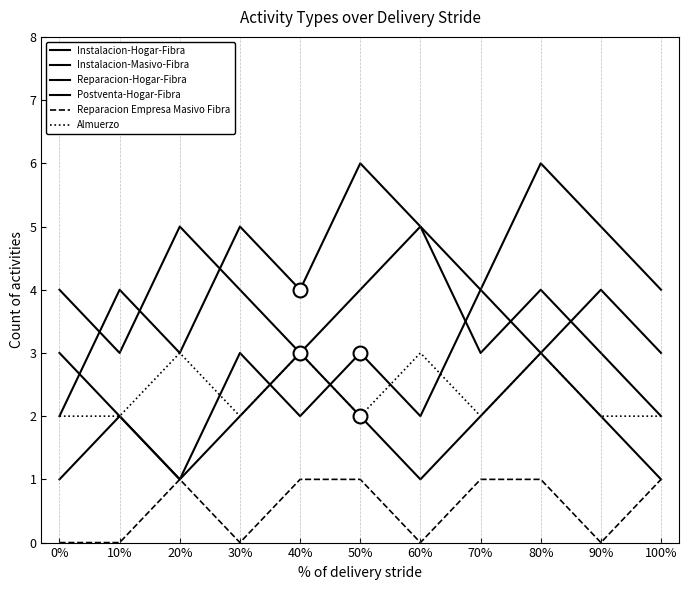

Reading left to right, transcribe all the data shown in this chart.

Instalacion-Hogar-Fibra: 0%=3	10%=2	20%=1	30%=2	40%=3	50%=2	60%=1	70%=2	80%=3	90%=2	100%=1
Instalacion-Masivo-Fibra: 0%=4	10%=3	20%=5	30%=4	40%=3	50%=4	60%=5	70%=3	80%=4	90%=3	100%=2
Reparacion-Hogar-Fibra: 0%=2	10%=4	20%=3	30%=5	40%=4	50%=6	60%=5	70%=4	80%=6	90%=5	100%=4
Postventa-Hogar-Fibra: 0%=1	10%=2	20%=1	30%=3	40%=2	50%=3	60%=2	70%=4	80%=3	90%=4	100%=3
Reparacion Empresa Masivo Fibra: 0%=0	10%=0	20%=1	30%=0	40%=1	50%=1	60%=0	70%=1	80%=1	90%=0	100%=1
Almuerzo: 0%=2	10%=2	20%=3	30%=2	40%=3	50%=2	60%=3	70%=2	80%=3	90%=2	100%=2